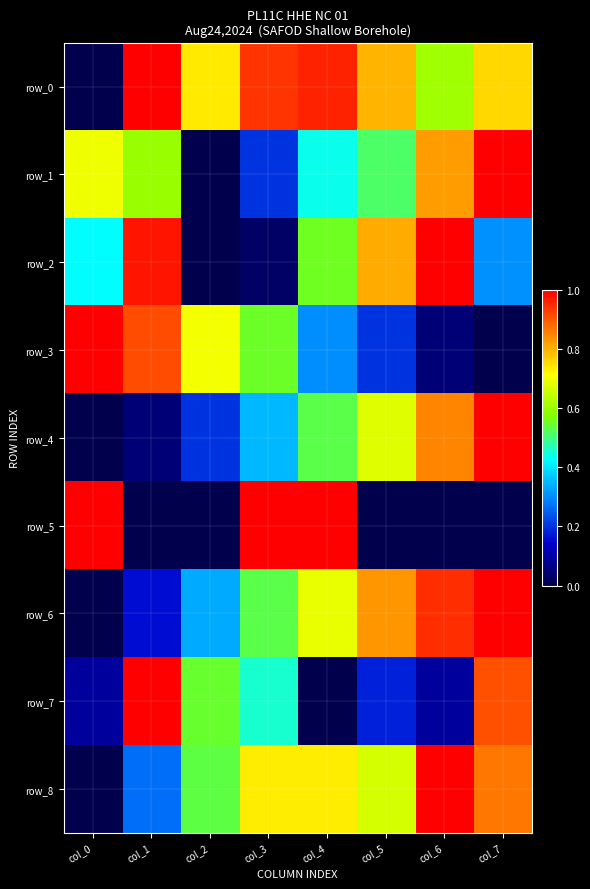

Which series has the largest total across all categories?

row_0